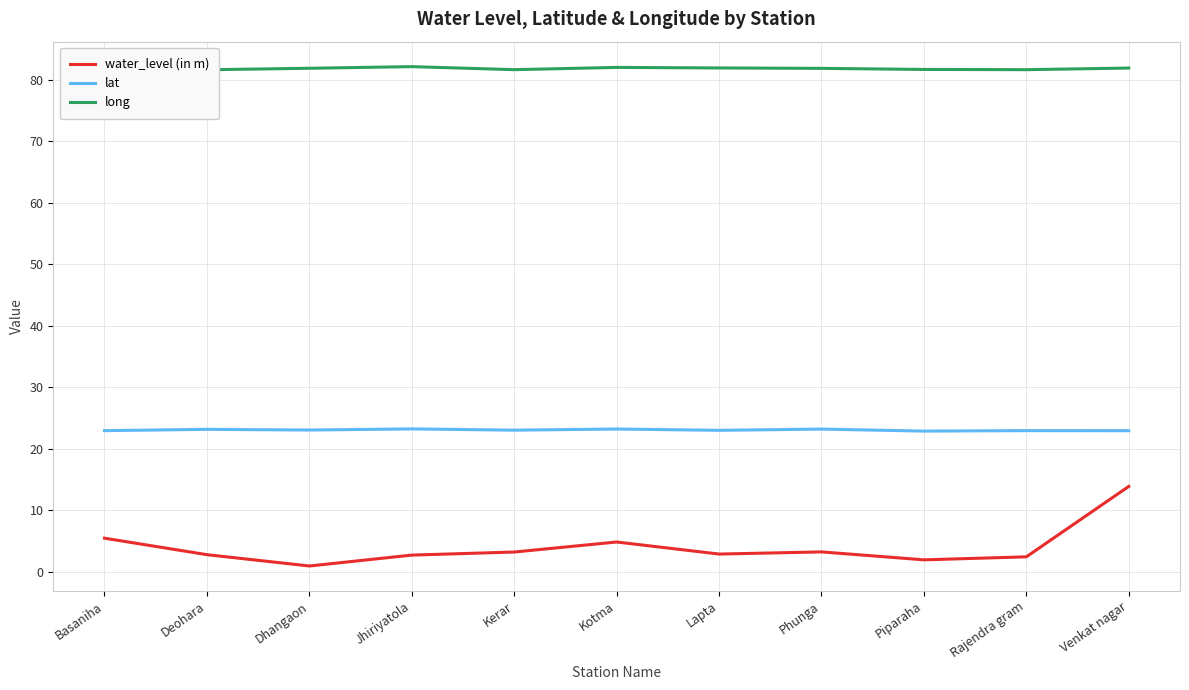

What is the label of the 11th point from the right?

Basaniha